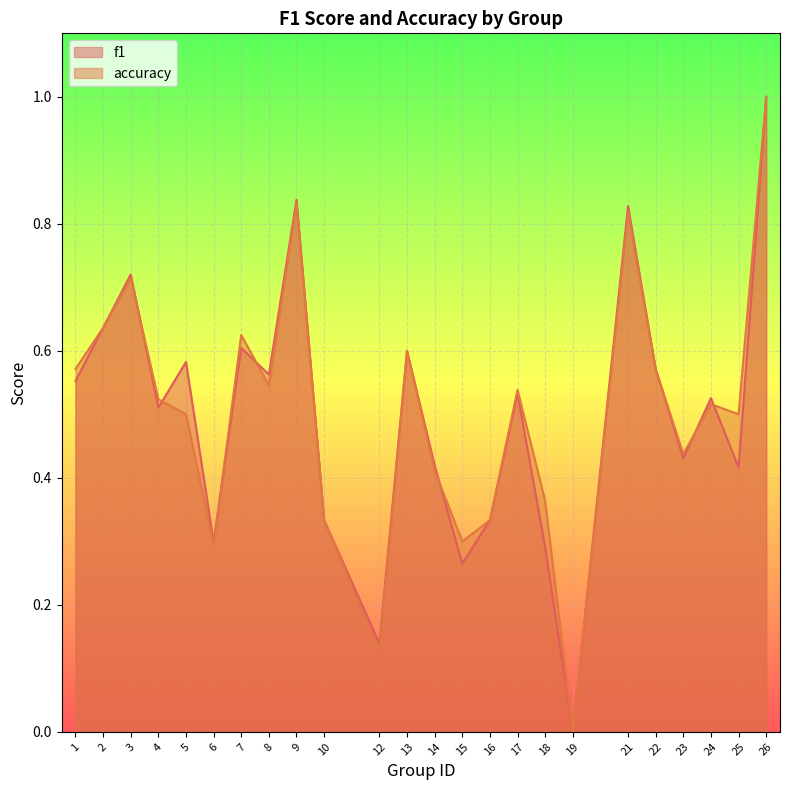

Reading left to right, what are all the values shown in this chart?

f1: 1=0.6	2=0.6	3=0.7	4=0.5	5=0.6	6=0.3	7=0.6	8=0.6	9=0.8	10=0.3	12=0.1	13=0.6	14=0.4	15=0.3	16=0.3	17=0.5	18=0.3	19=0.0	21=0.8	22=0.6	23=0.4	24=0.5	25=0.4	26=1.0
accuracy: 1=0.6	2=0.6	3=0.7	4=0.5	5=0.5	6=0.3	7=0.6	8=0.5	9=0.8	10=0.3	12=0.1	13=0.6	14=0.4	15=0.3	16=0.3	17=0.5	18=0.4	19=0.0	21=0.8	22=0.6	23=0.4	24=0.5	25=0.5	26=1.0